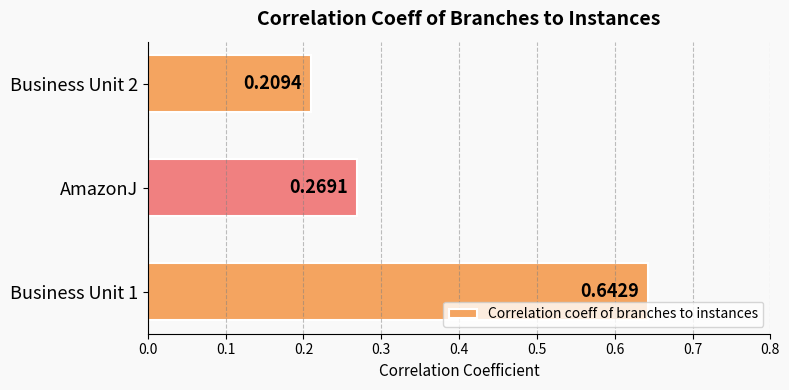

What is the sum of all values?

1.1